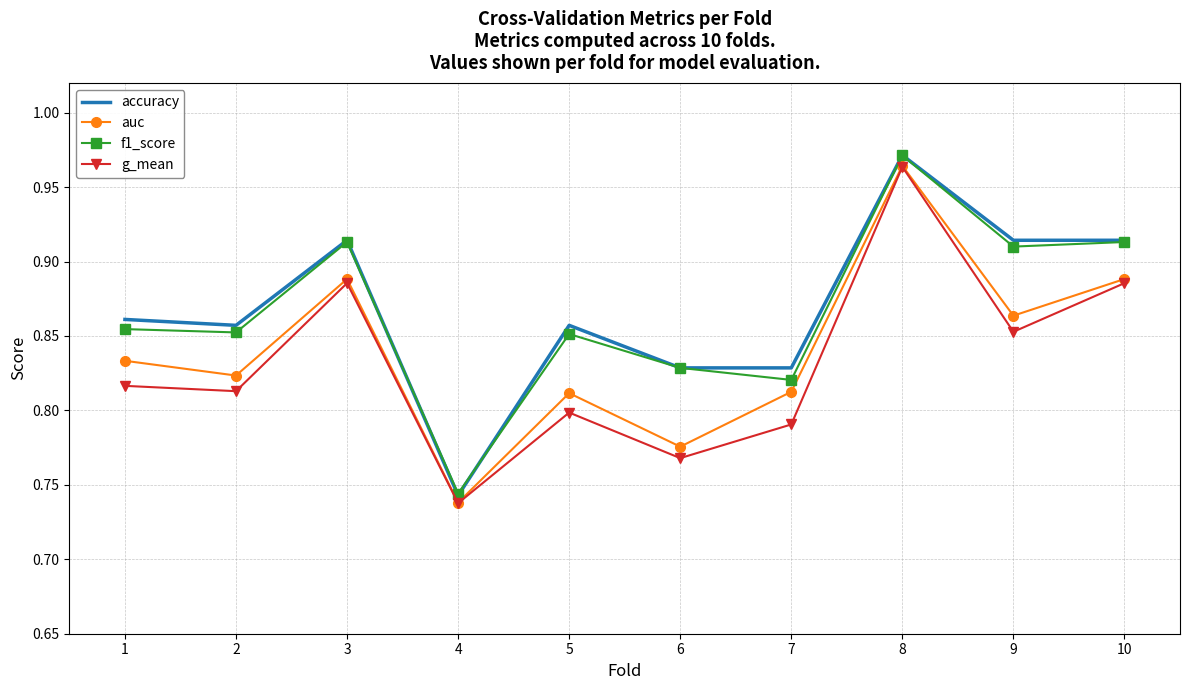

Where is accuracy nearest to the value 0?

4